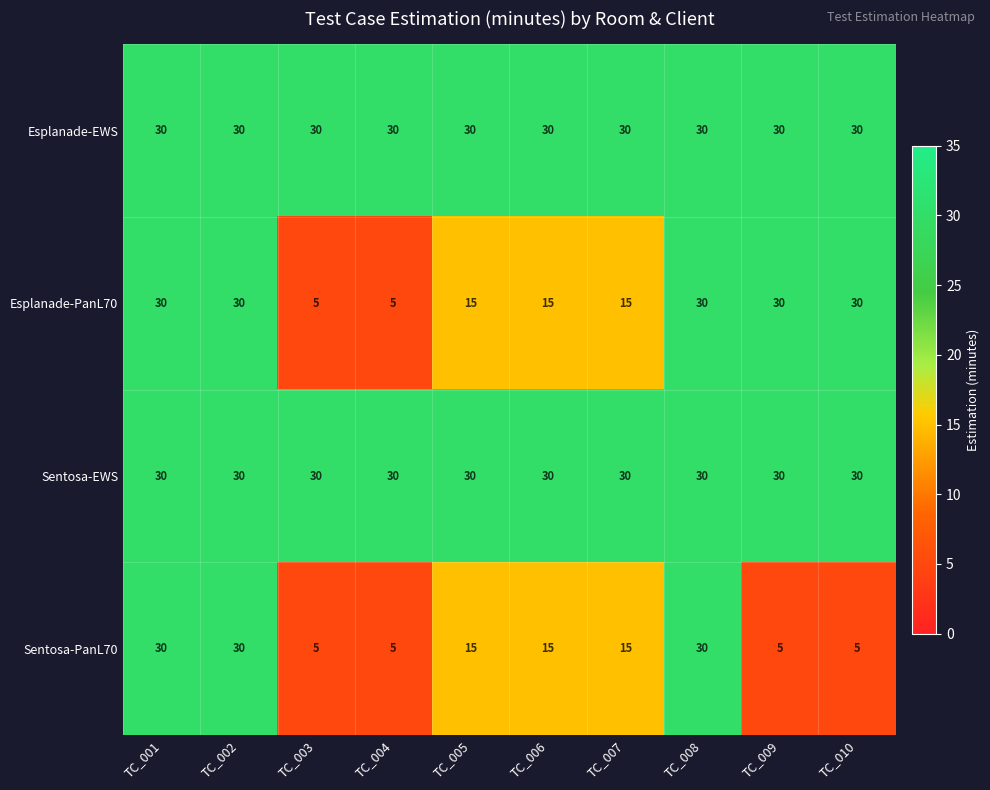

What is the highest value of the Sentosa-EWS series?

30